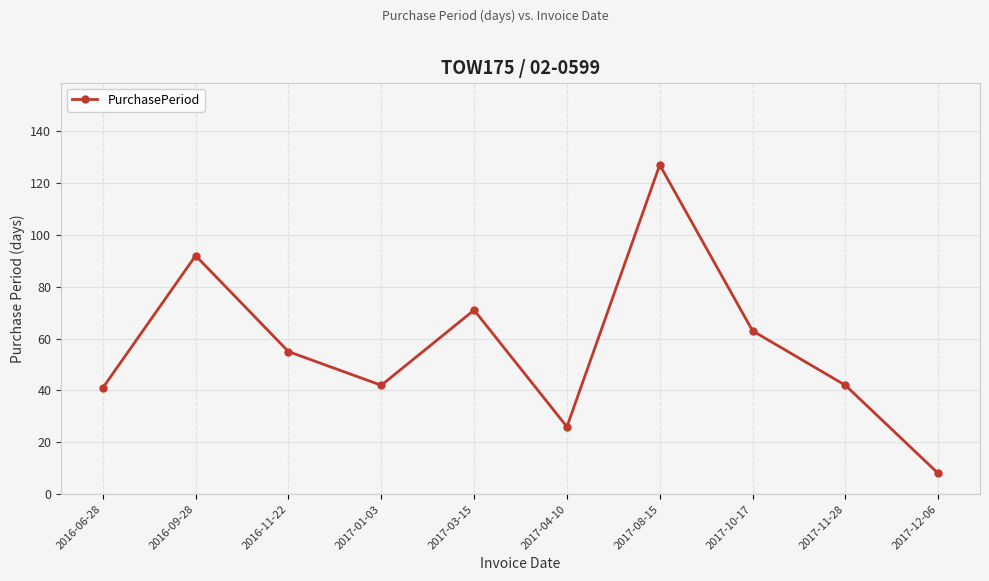

Read the value at 2016-11-22, to the nearest 50.

50